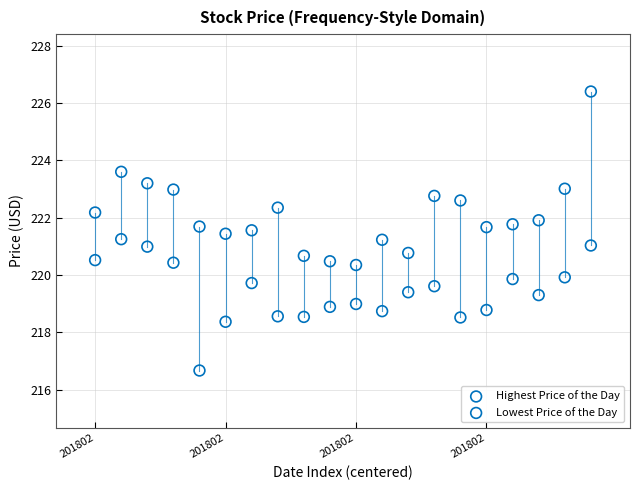

Across all data points, what is the range of X values (max minus min)?

19.0